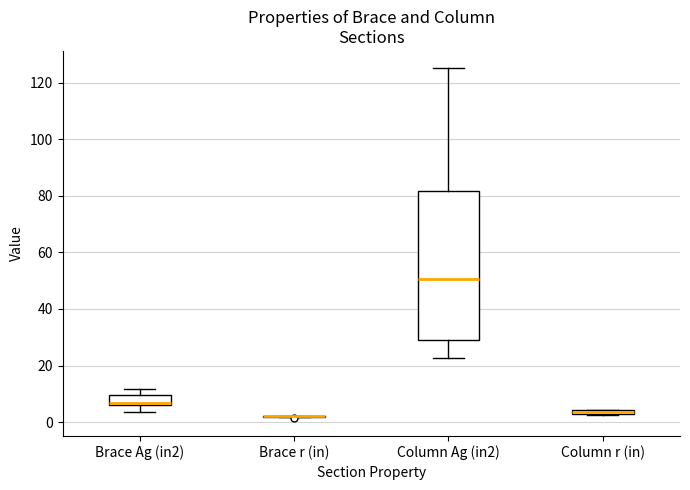

Which box is the tallest, from its lower edge to its upper edge?

Column Ag (in2)